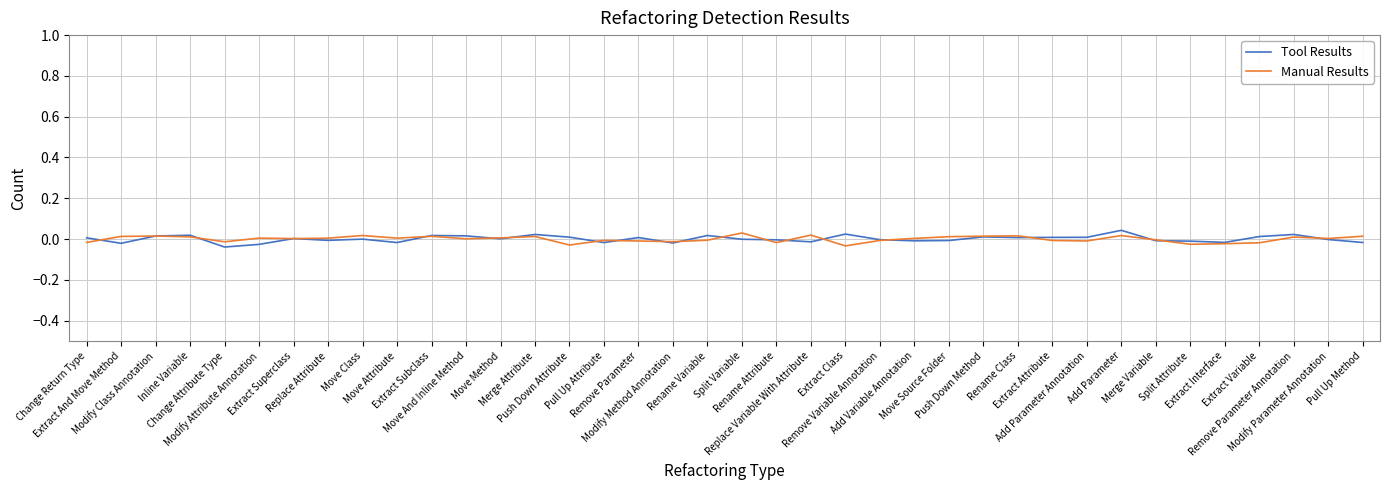

Between which two adjacent categories do Tool Results and Manual Results first intersect?

Change Return Type and Extract And Move Method